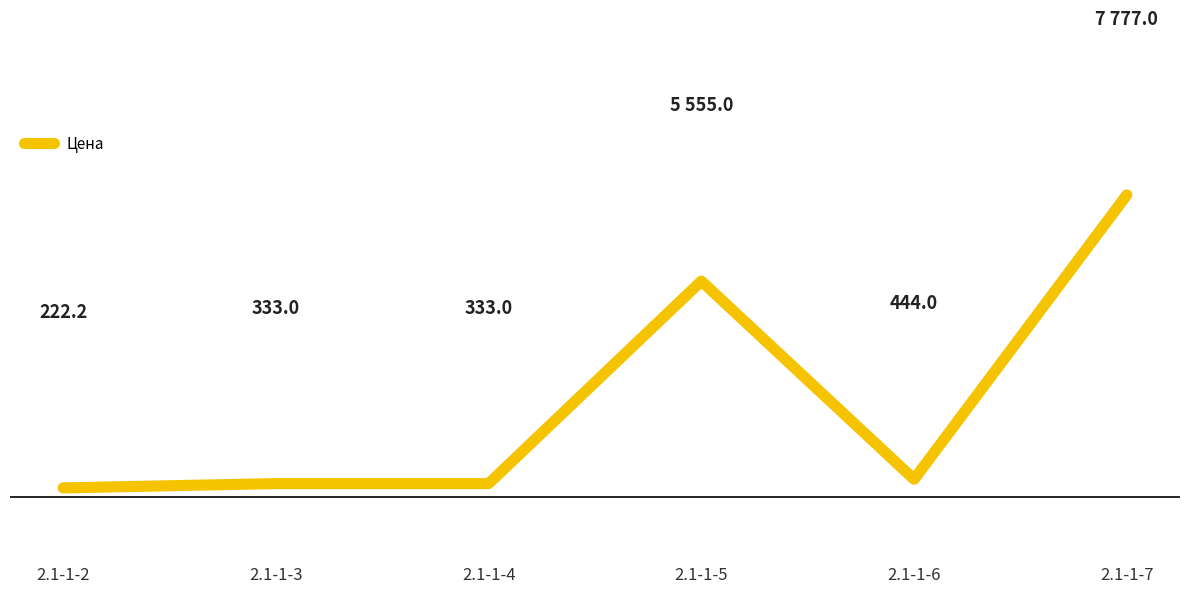

At which label is the value closest to 3999?

2.1-1-5